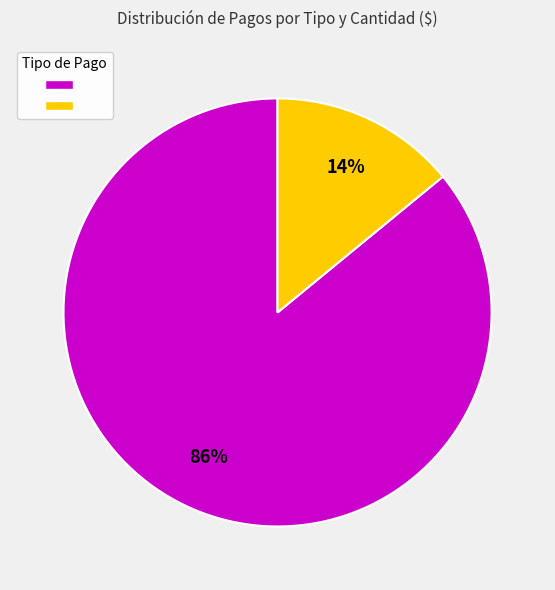

To the nearest percent, what is the difference between the largest and smallest slice percentages?

72%